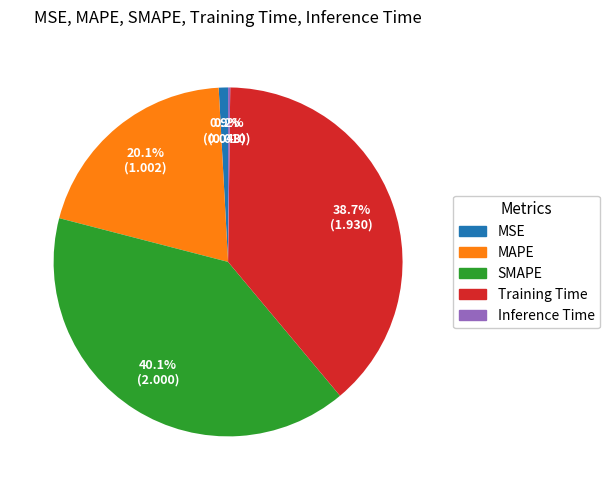

Which category has the biggest portion of the pie?

SMAPE